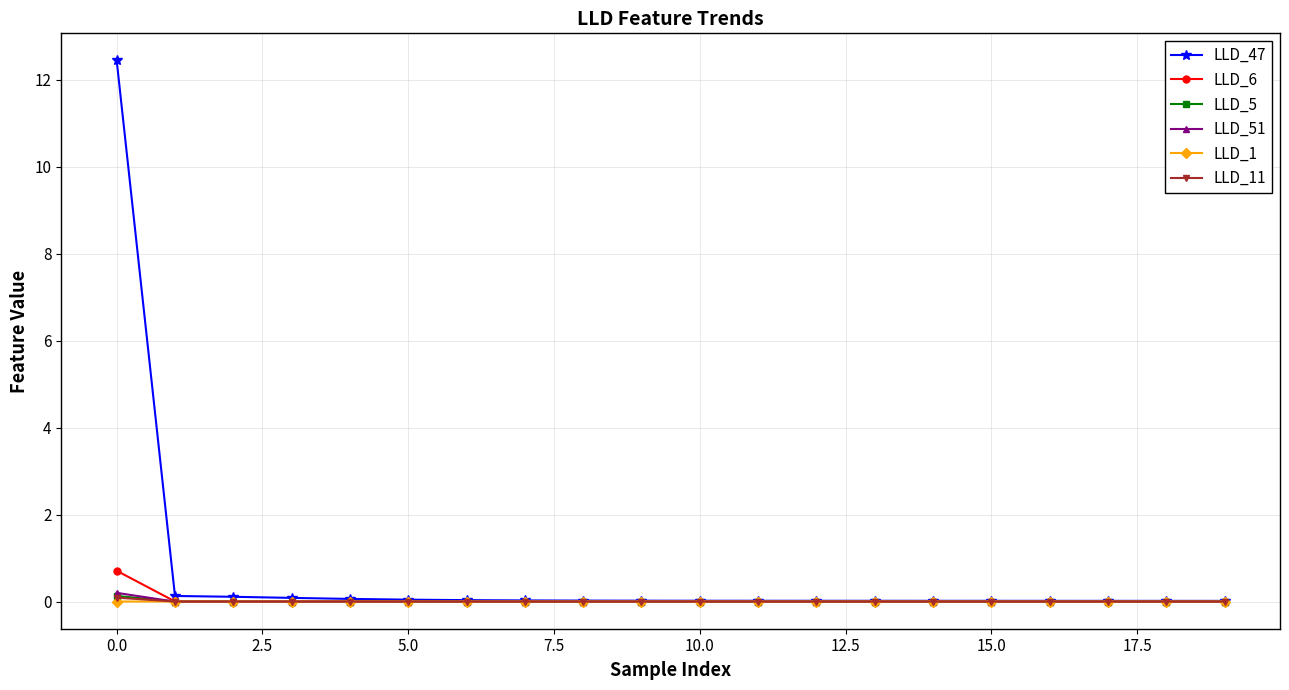

In LLD_1, how many points are lower than both neighbors (excluding endpoints)?

1